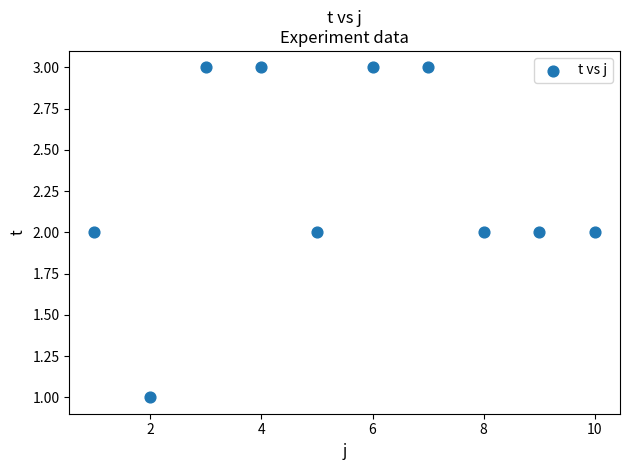

What is the range of X values (max minus min)?

9